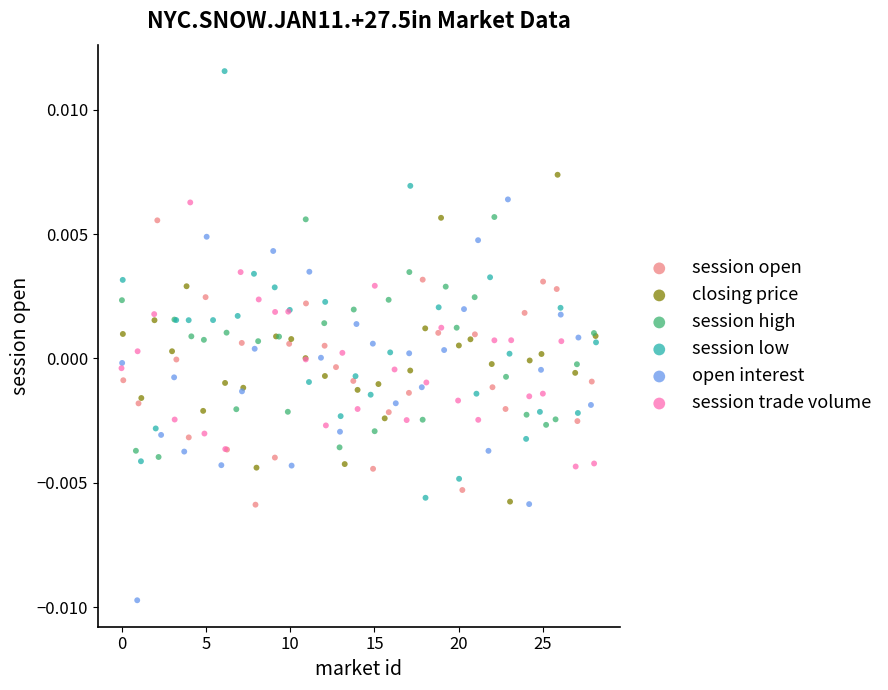

Which series contains the lowest Y value?

open interest